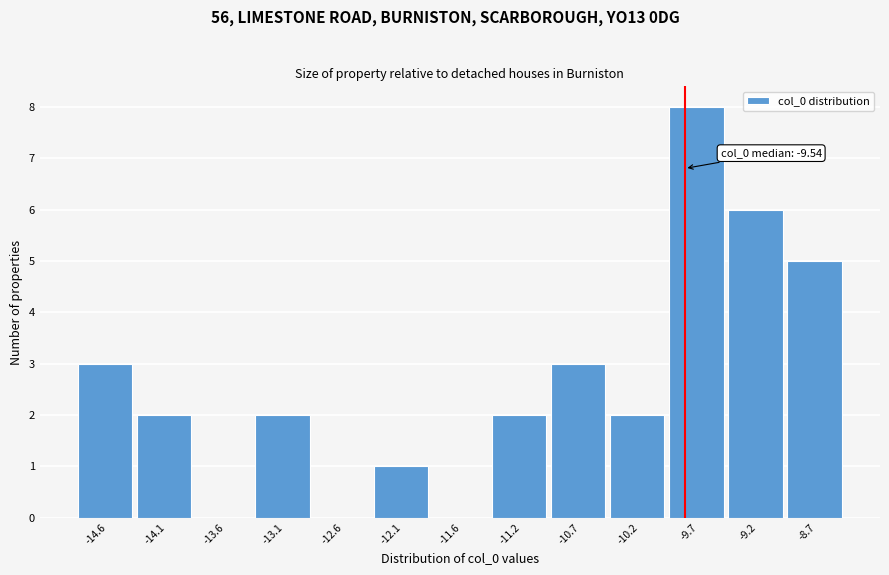

Reading left to right, transcribe all the data shown in this chart.

-14.6=3	-14.1=2	-13.6=0	-13.1=2	-12.6=0	-12.1=1	-11.6=0	-11.2=2	-10.7=3	-10.2=2	-9.7=8	-9.2=6	-8.7=5